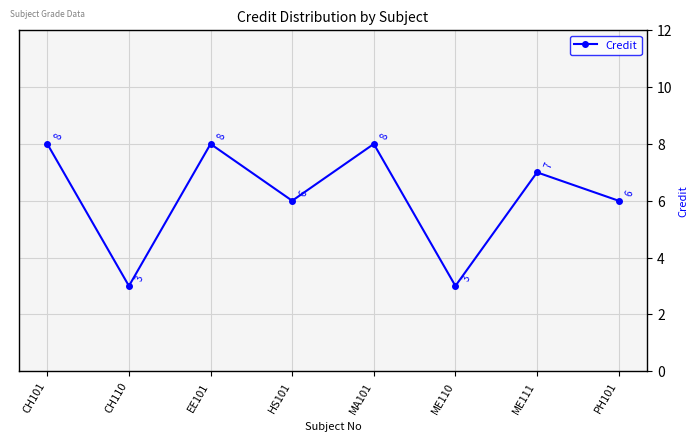

Reading right to left, list all the values displayed in this chart.

PH101=6	ME111=7	ME110=3	MA101=8	HS101=6	EE101=8	CH110=3	CH101=8